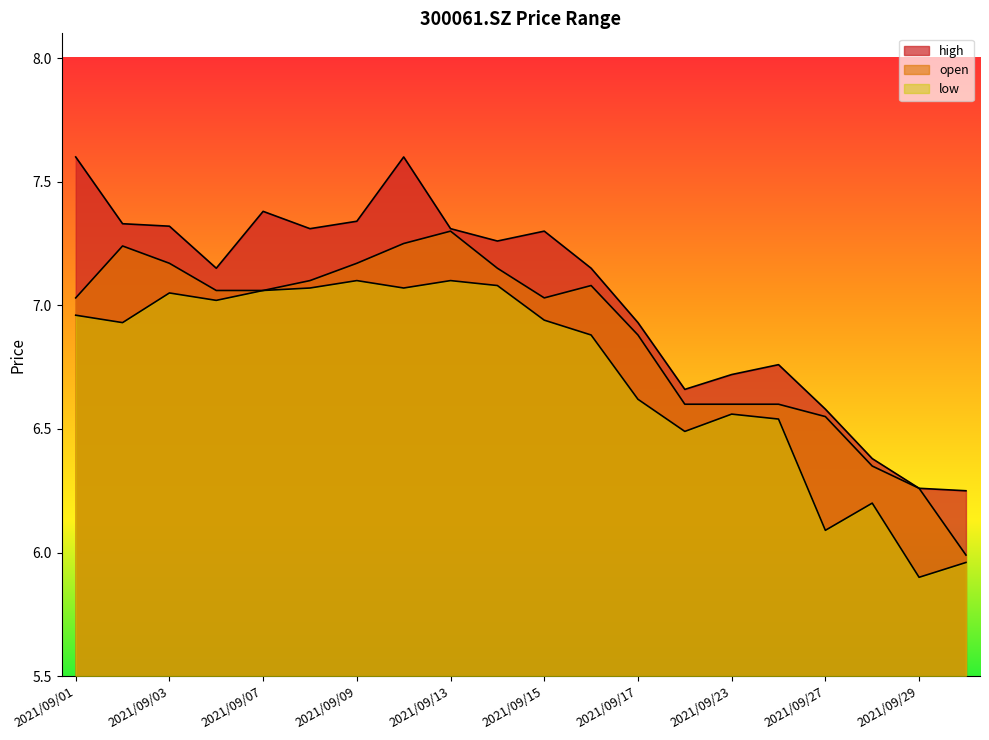

Between 2021/09/07 and 2021/09/28, which is larger?

2021/09/07